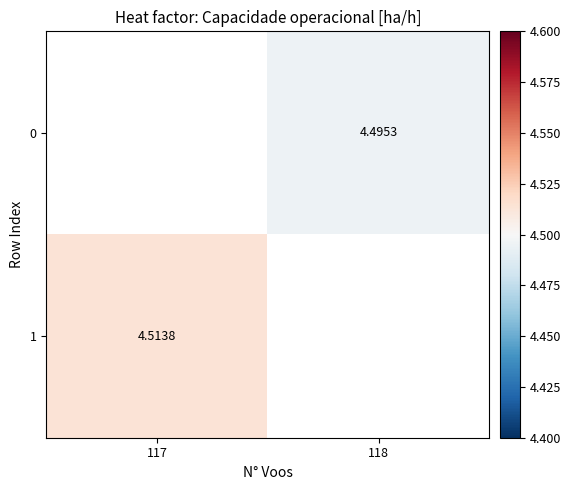

The 0 series shows 4.5 at 118. True or false?

True